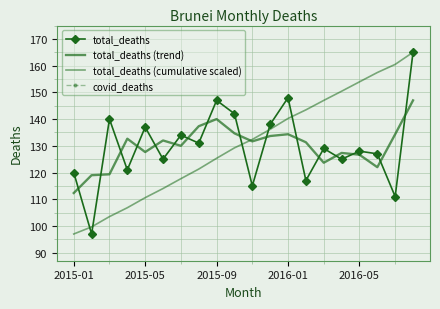

At which category is the sum across all series the highest?

19